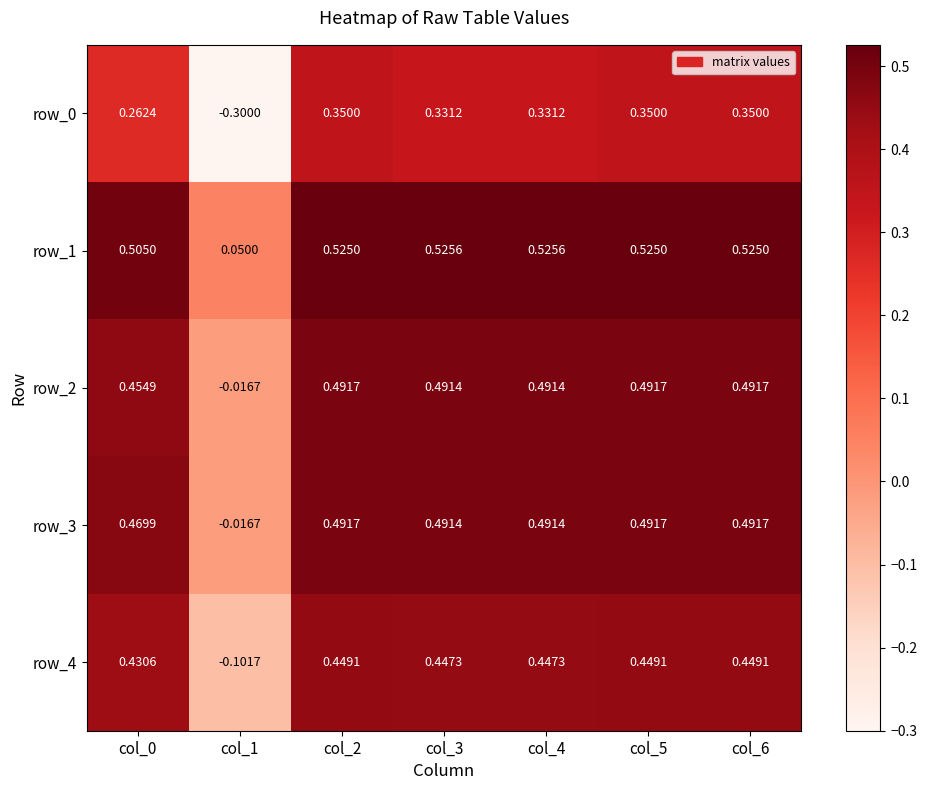

Is the value of row_0 at col_3 greater than the value of row_2 at col_5?

No